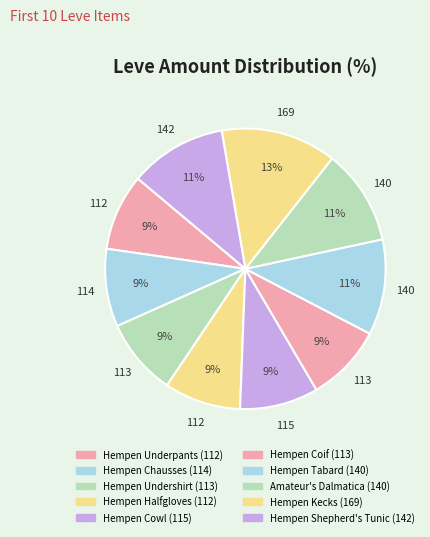

The Hempen Chausses slice represents 17% of the pie. True or false?

False